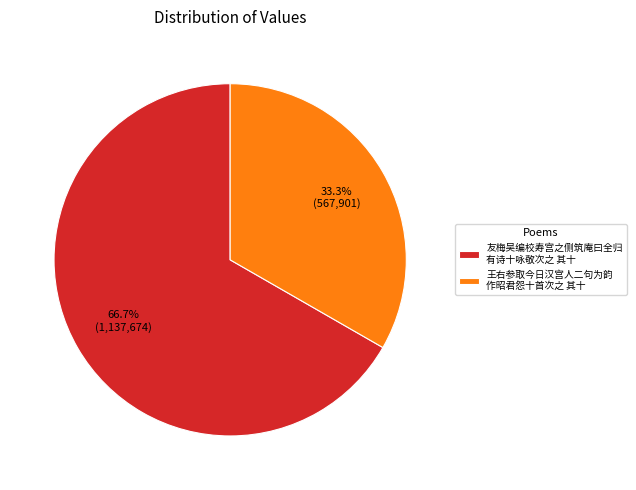

What is the ratio of the value at 王右参取今日汉宫人二句为韵 作昭君怨十首次之 其十 to the value at 友梅吴编校寿宫之侧筑庵曰全归 有诗十咏敬次之 其十?

0.5